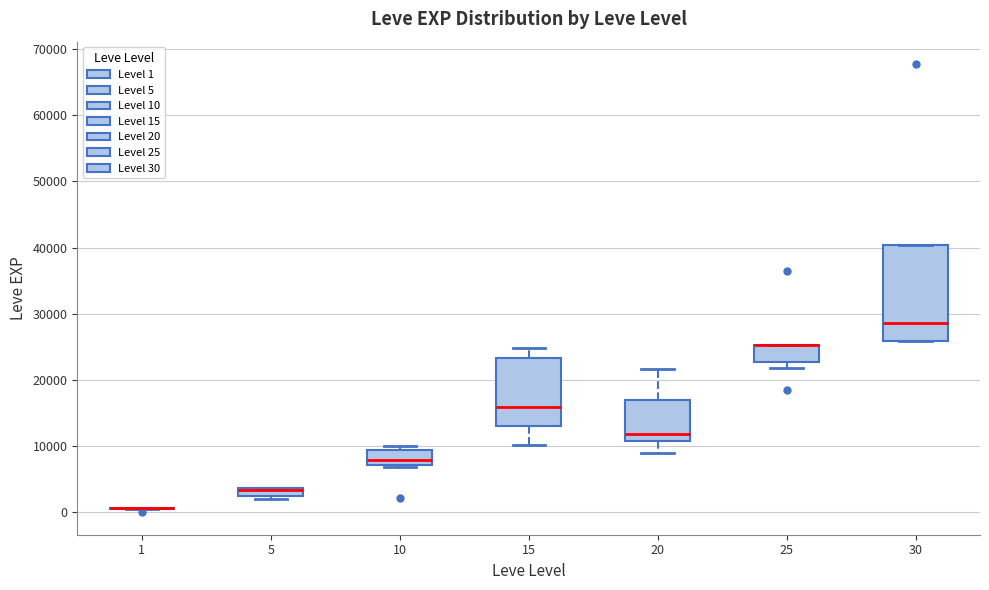

Which box is the tallest, from its lower edge to its upper edge?

30